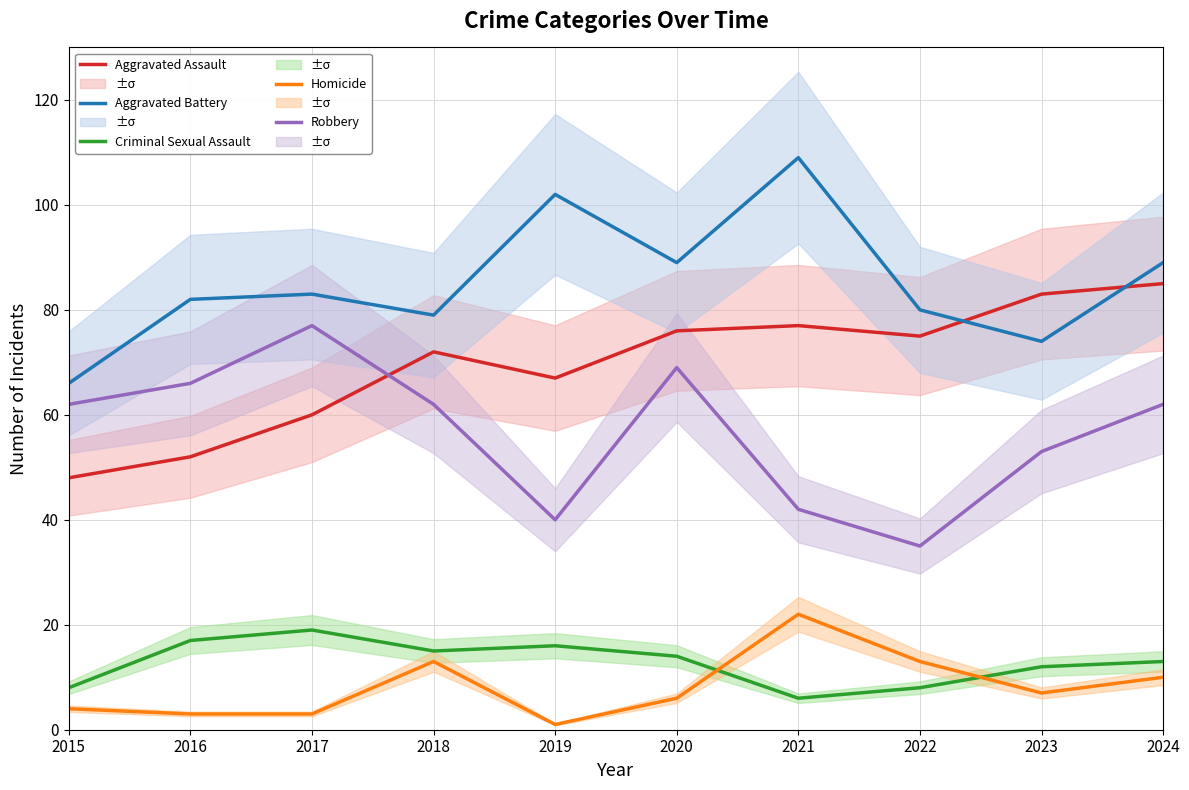

What is the value of the Aggravated Assault point at the 1st from the left?

48